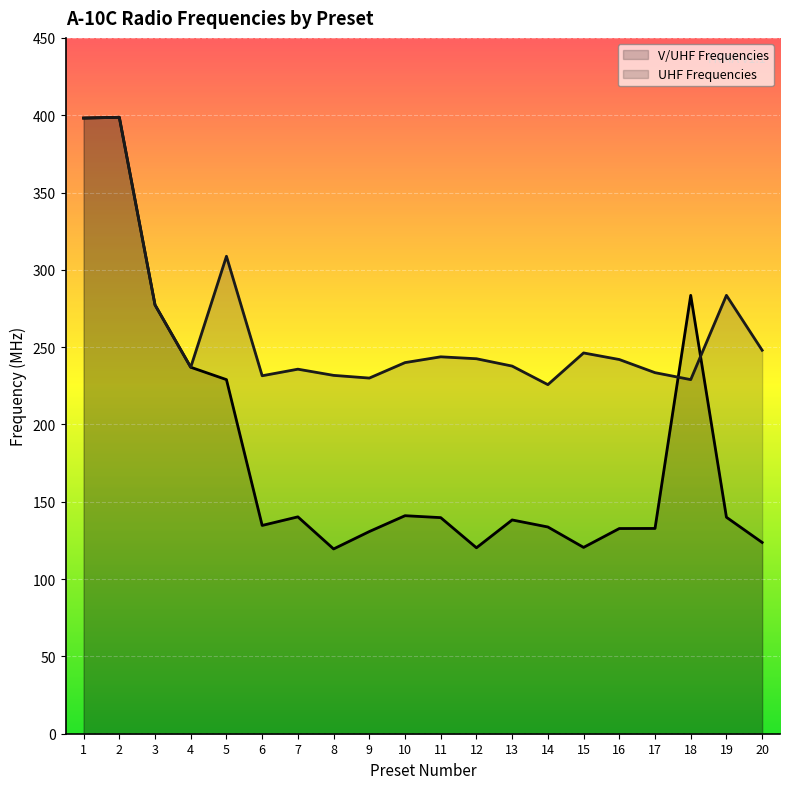

Which series changed the most between 2 and 17?

V/UHF Frequencies